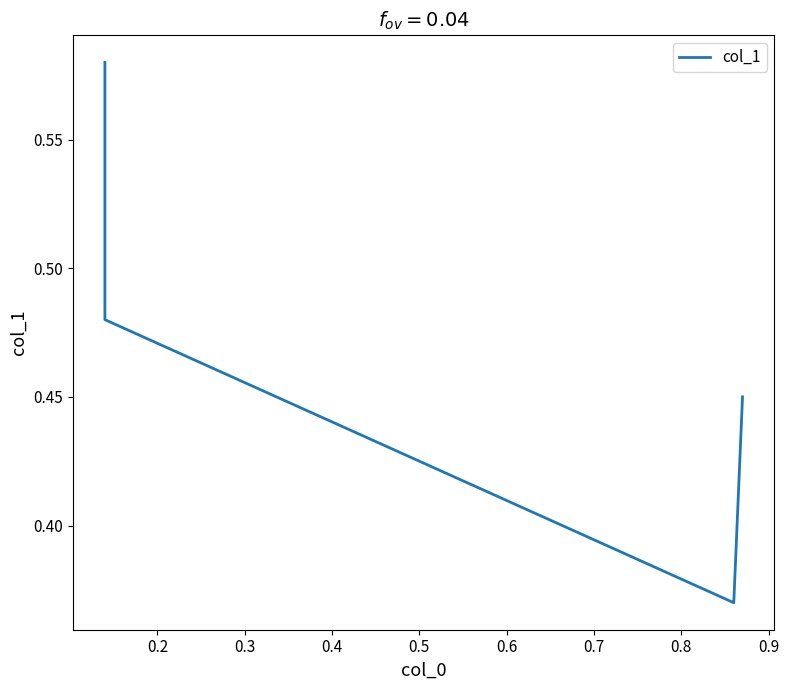

True or false: the data has more than 0 interior local peaks.

False